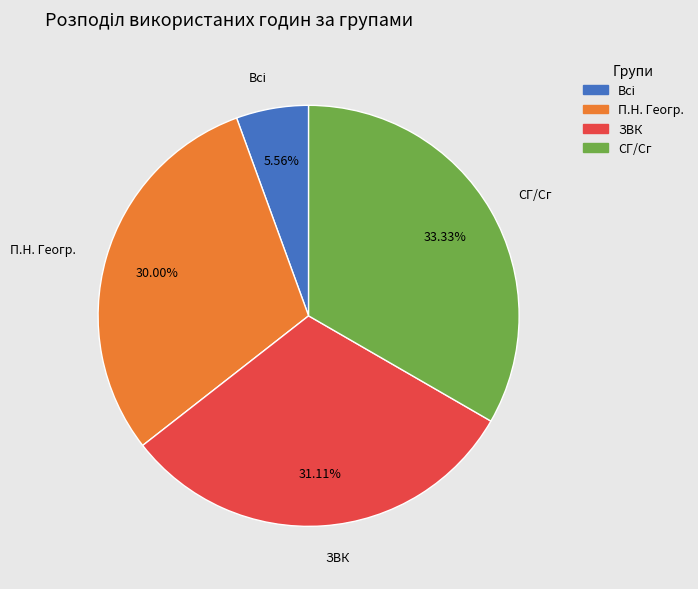

What is the largest slice in the pie chart?

СГ/Сг